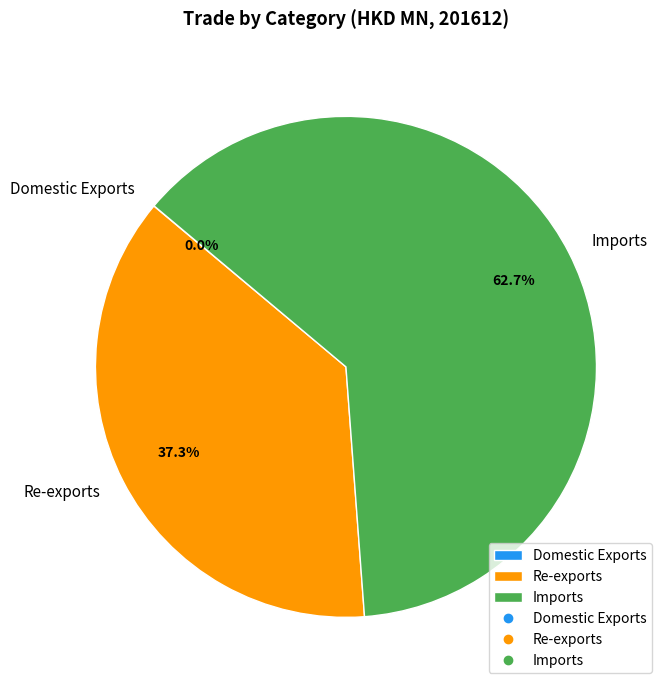

Which slice represents more than half of the pie?

Imports